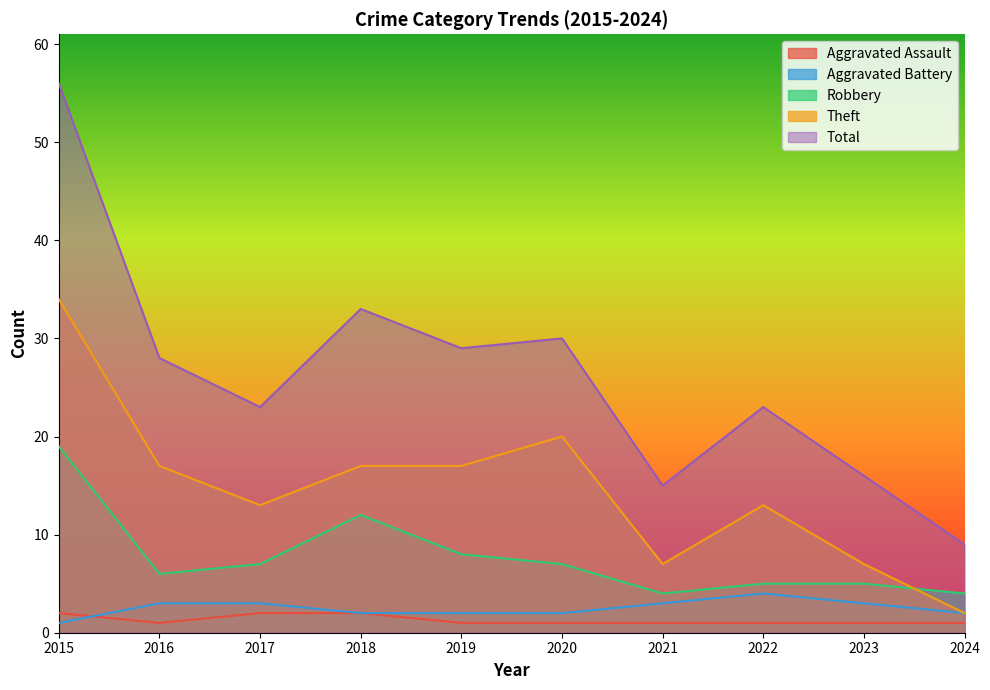

At which label is Total closest to 32?

2018